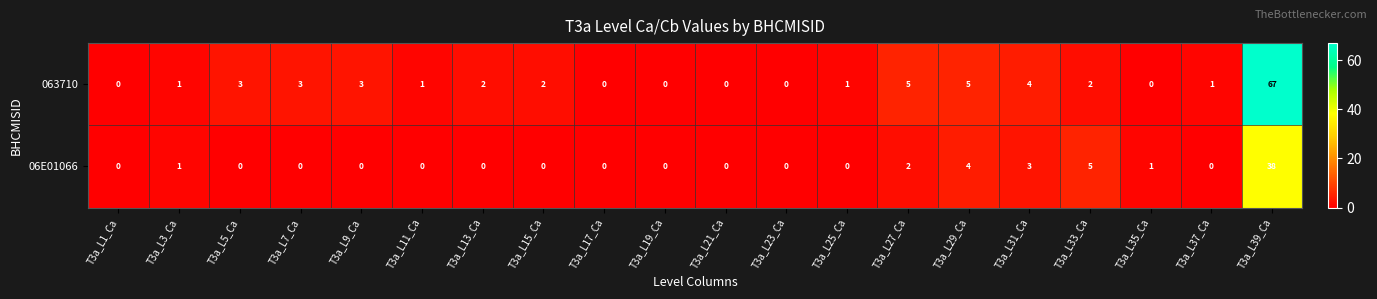

How many positive values does the 063710 series have?

14